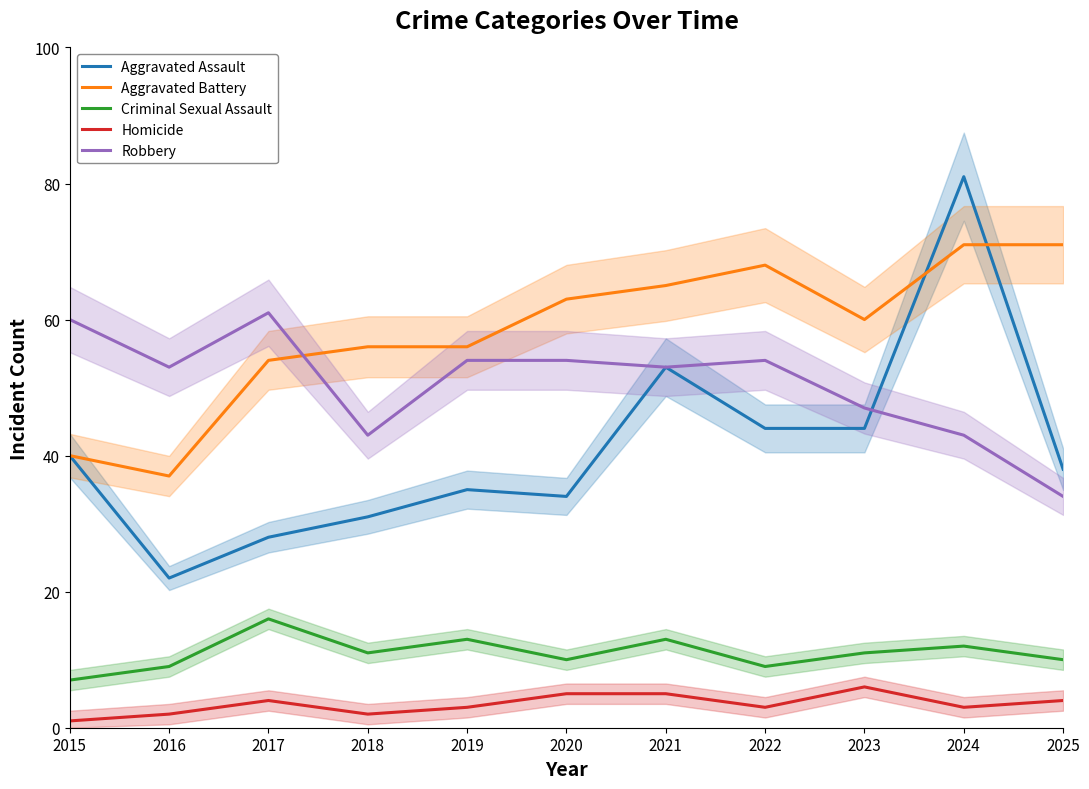

Between 2022 and 2019, which is larger?

2022